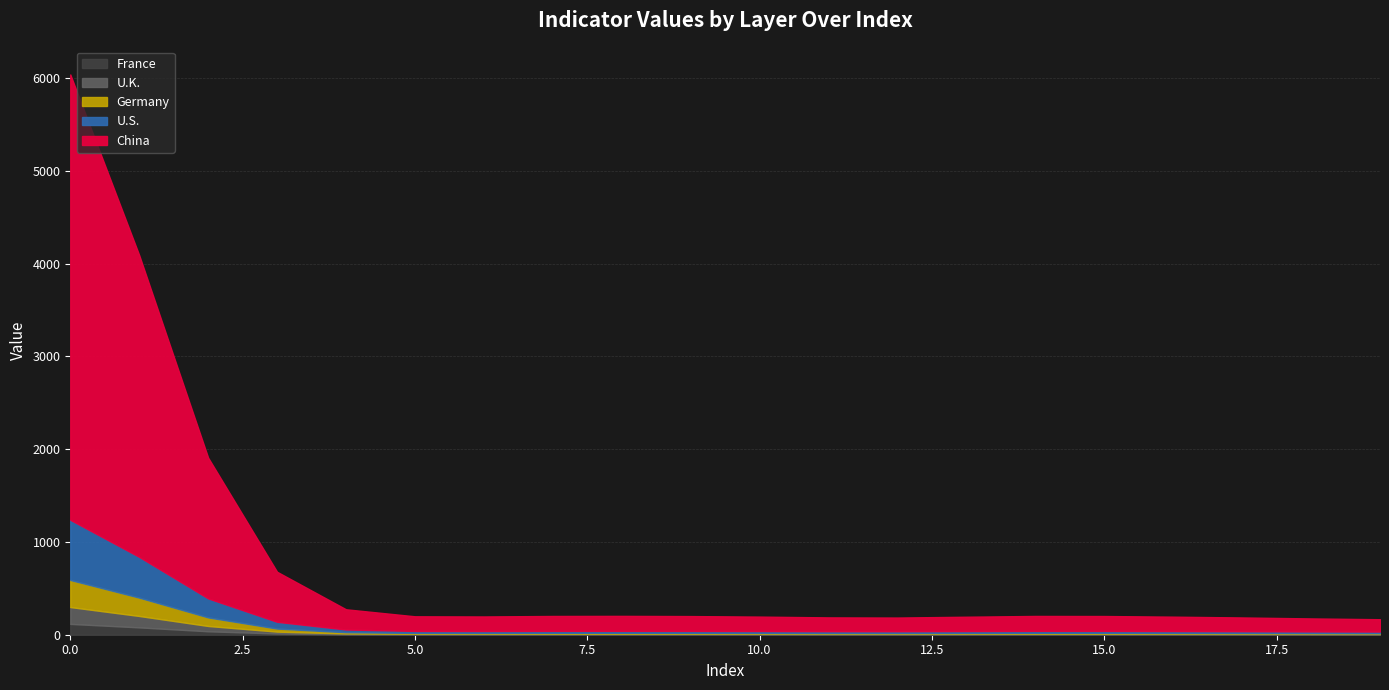

Between 15 and 16, which is larger?

15